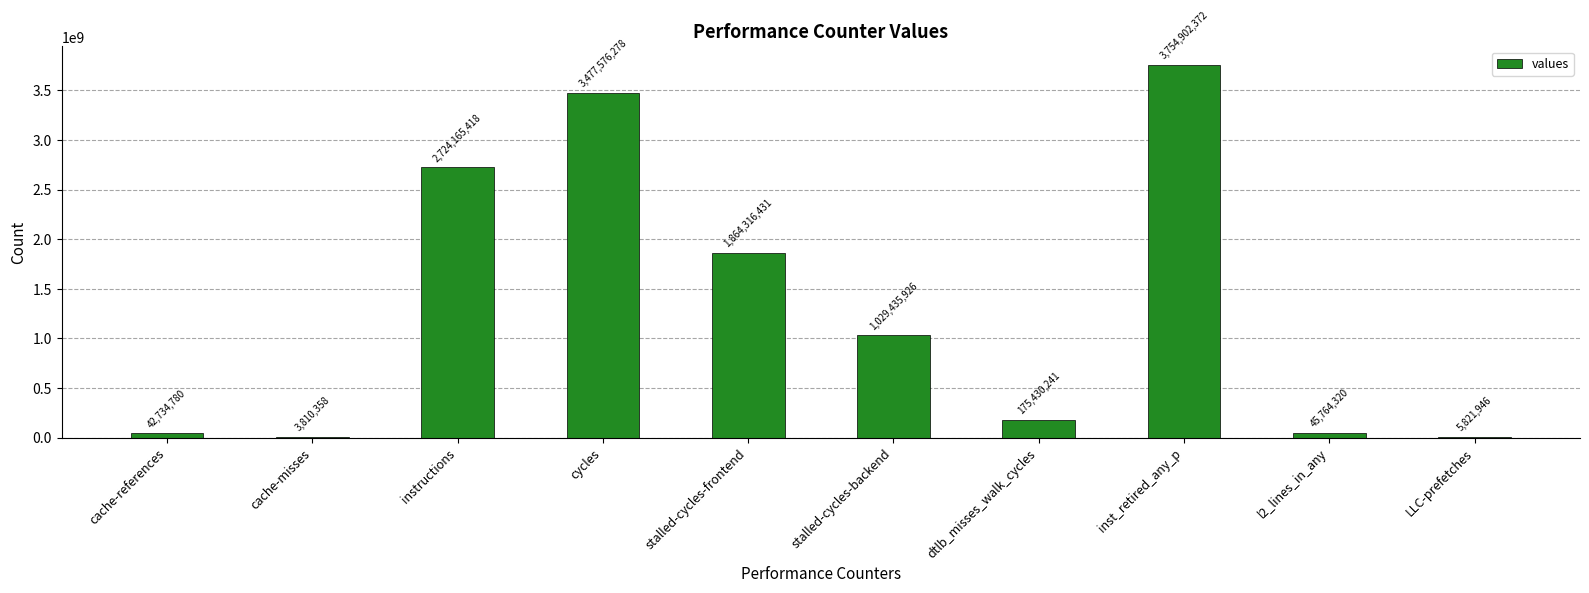

Count the number of data series in this chart.

1